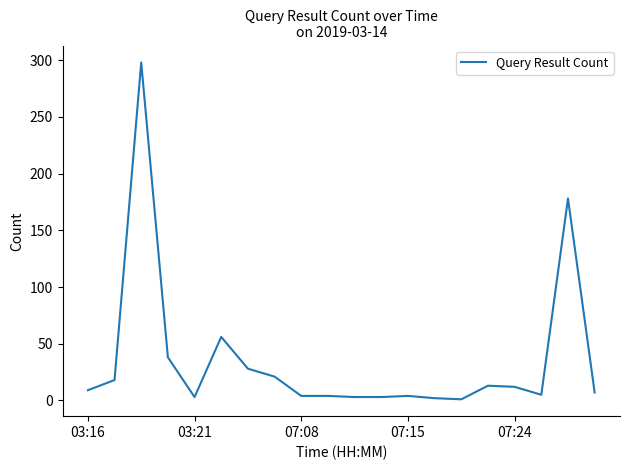

What is the greatest value displayed?

298